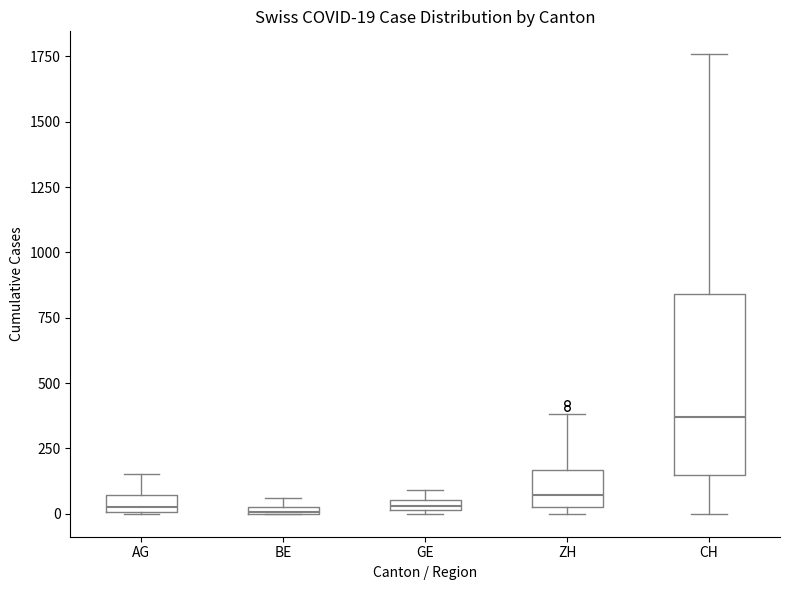

Comparing the boxes themselves (not the whiskers), which one is the tallest?

CH